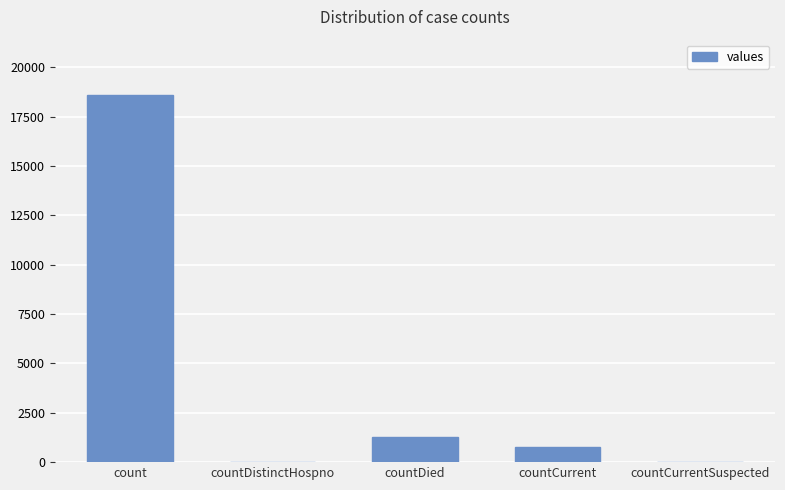

What is the greatest value displayed?

18615